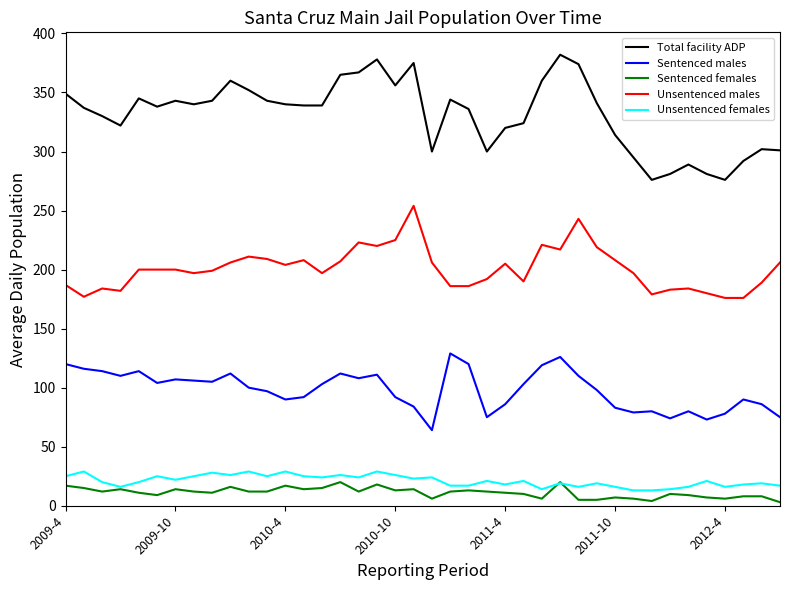

True or false: Sentenced females and Sentenced males intersect in this chart.

False